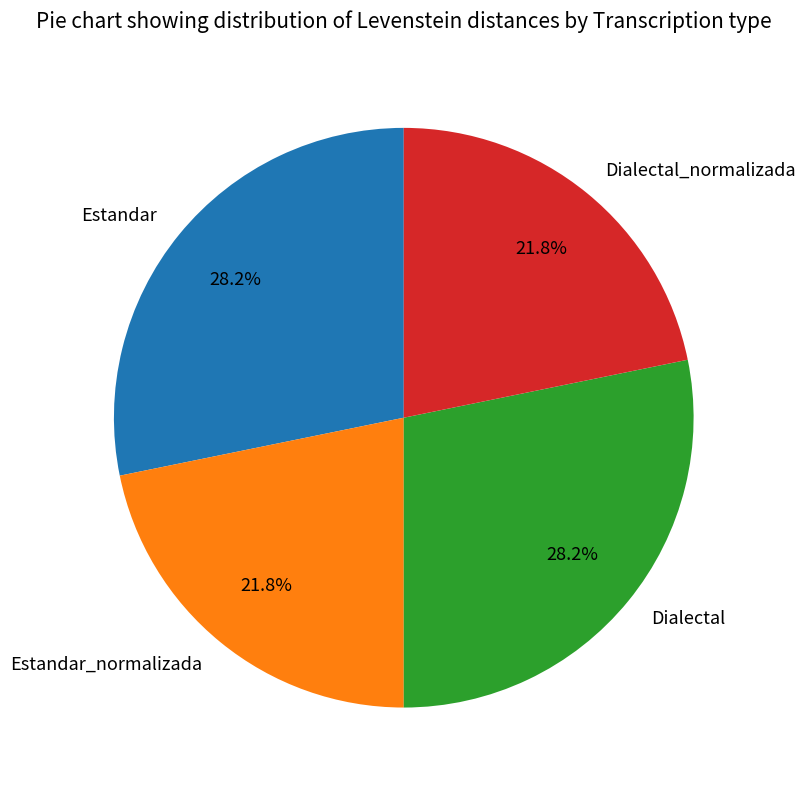

To the nearest percent, what portion does Estandar_normalizada represent?

22%